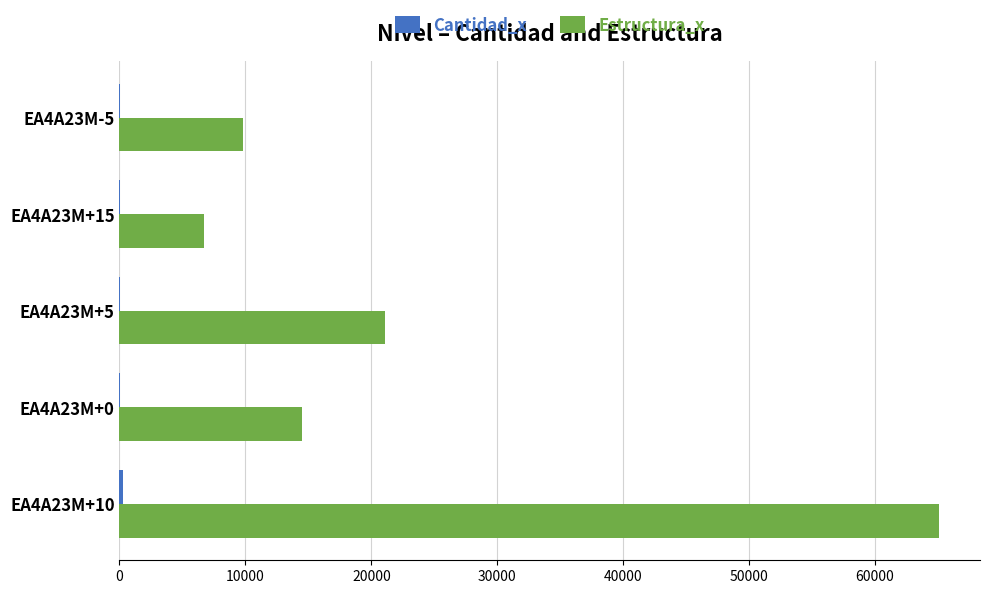

Which series has the largest total across all categories?

Estructura_x